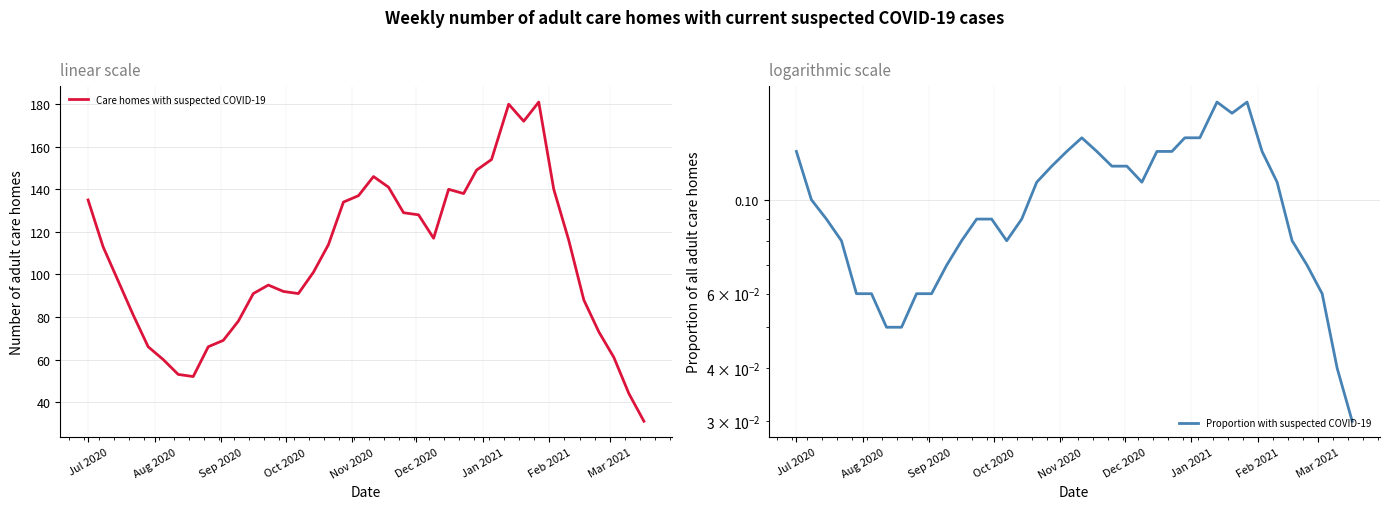

True or false: Proportion of all adult care homes with suspected COVID-19 cases and Number of adult care homes with current suspected COVID-19 cases intersect in this chart.

False